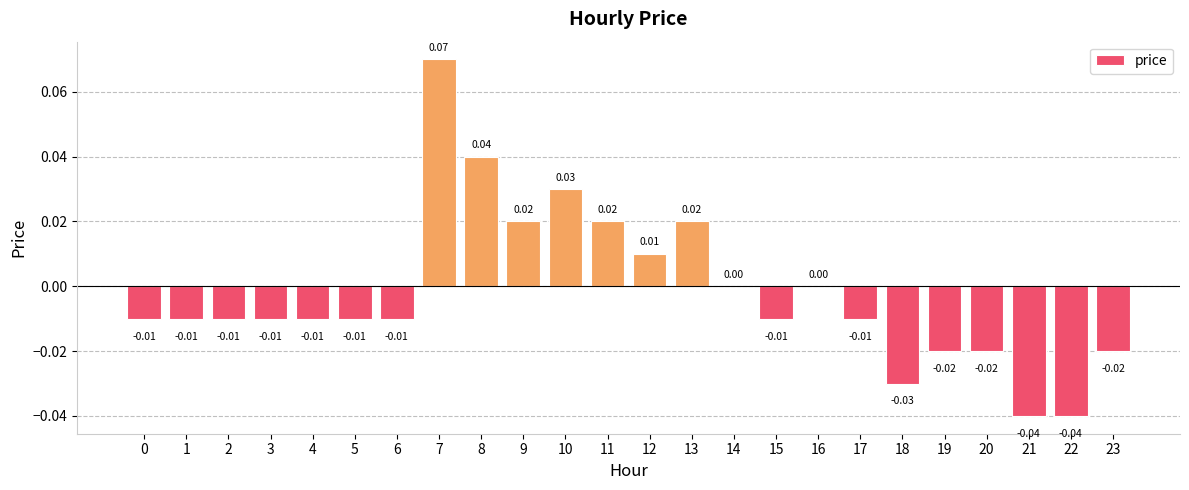

True or false: the data shows -0.0 at 1.

True